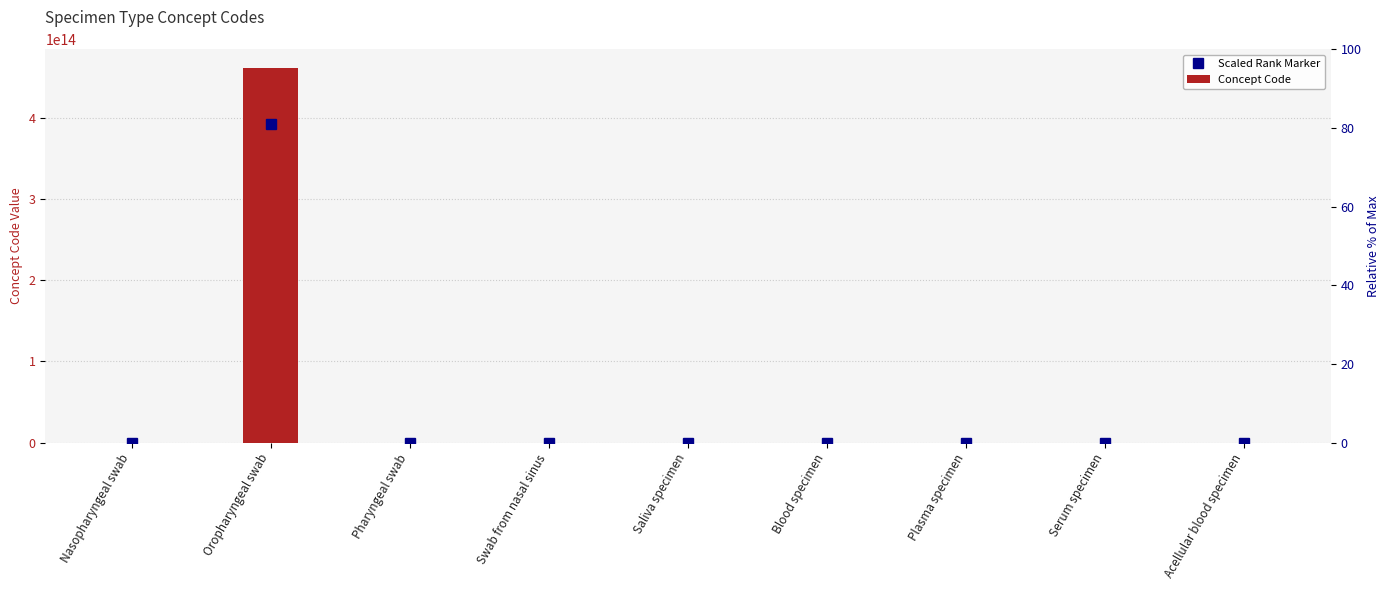

What is the sum of the Scaled Rank Marker values at Swab from nasal sinus and Serum specimen?

503425255.1